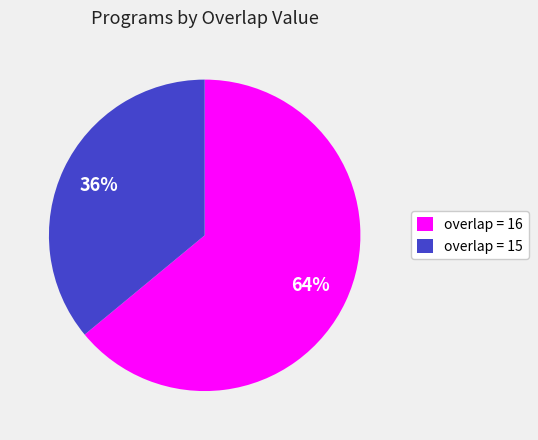

The overlap = 16 slice represents 57% of the pie. True or false?

False